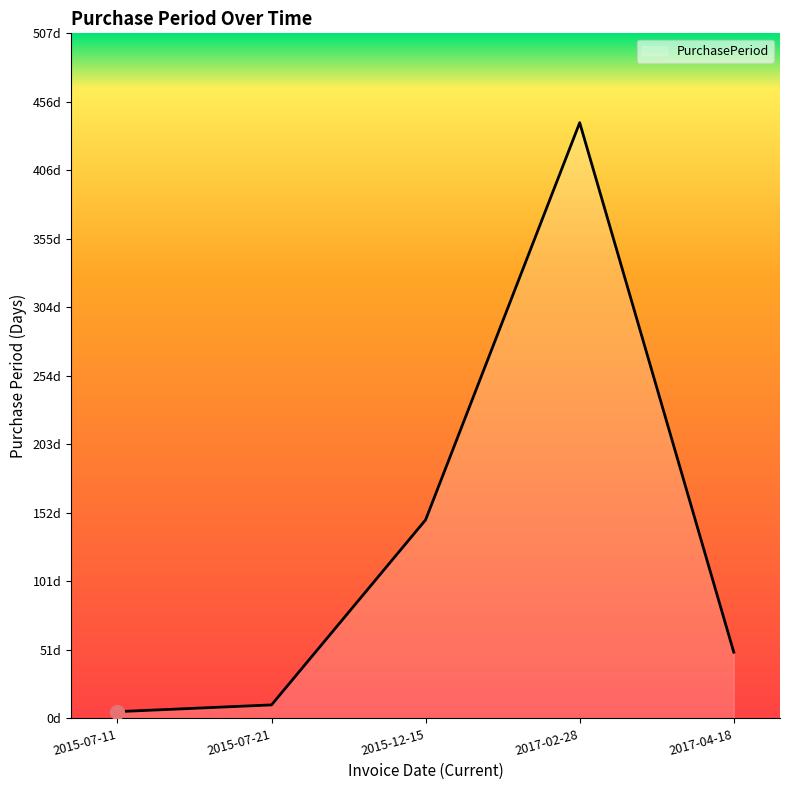

At which label does the data first exceed 49?

2015-12-15